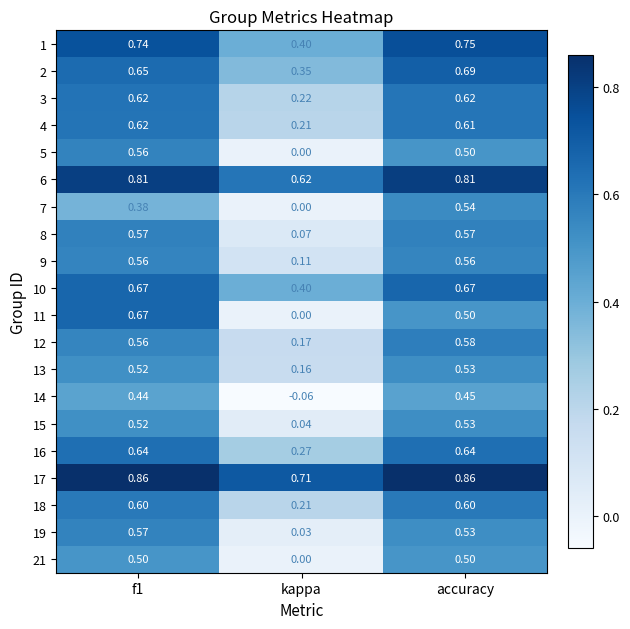

What is the total value across all series at f1?

12.1